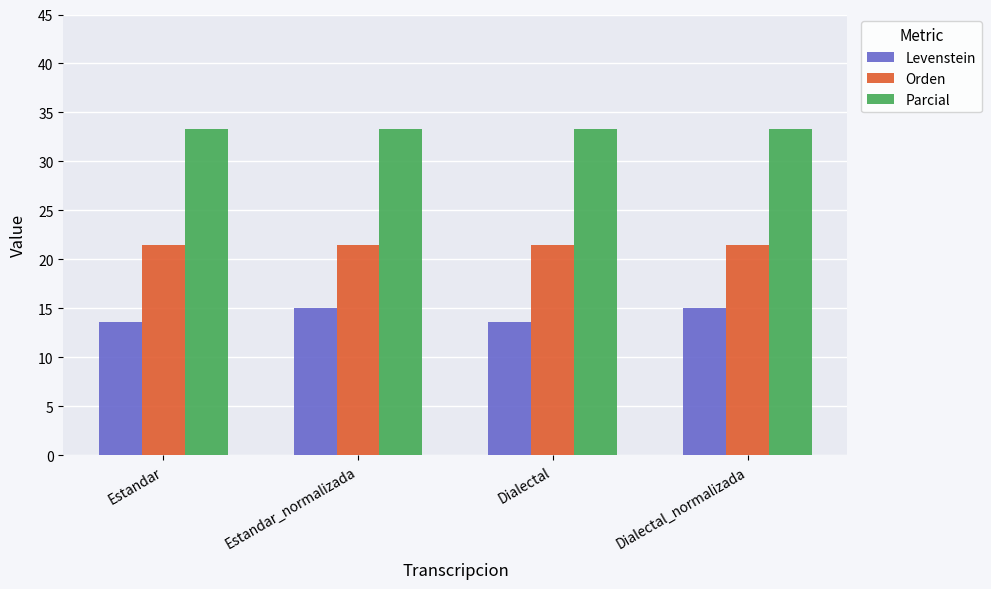

What is the label of the 1st bar from the right?

Dialectal_normalizada